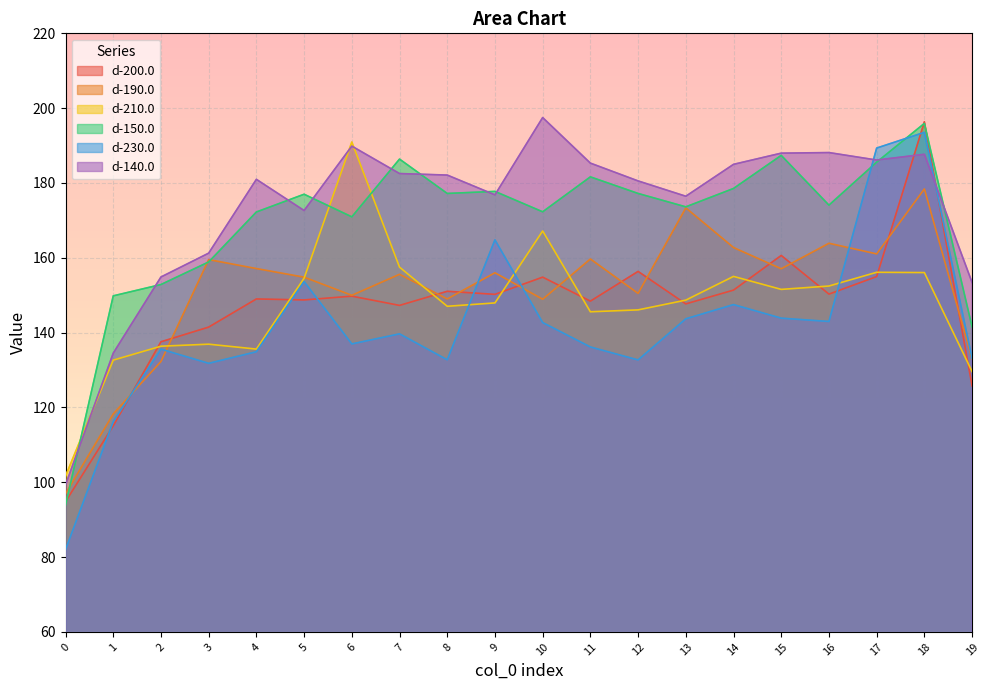

Read the d-230.0 value at 19.

133.1